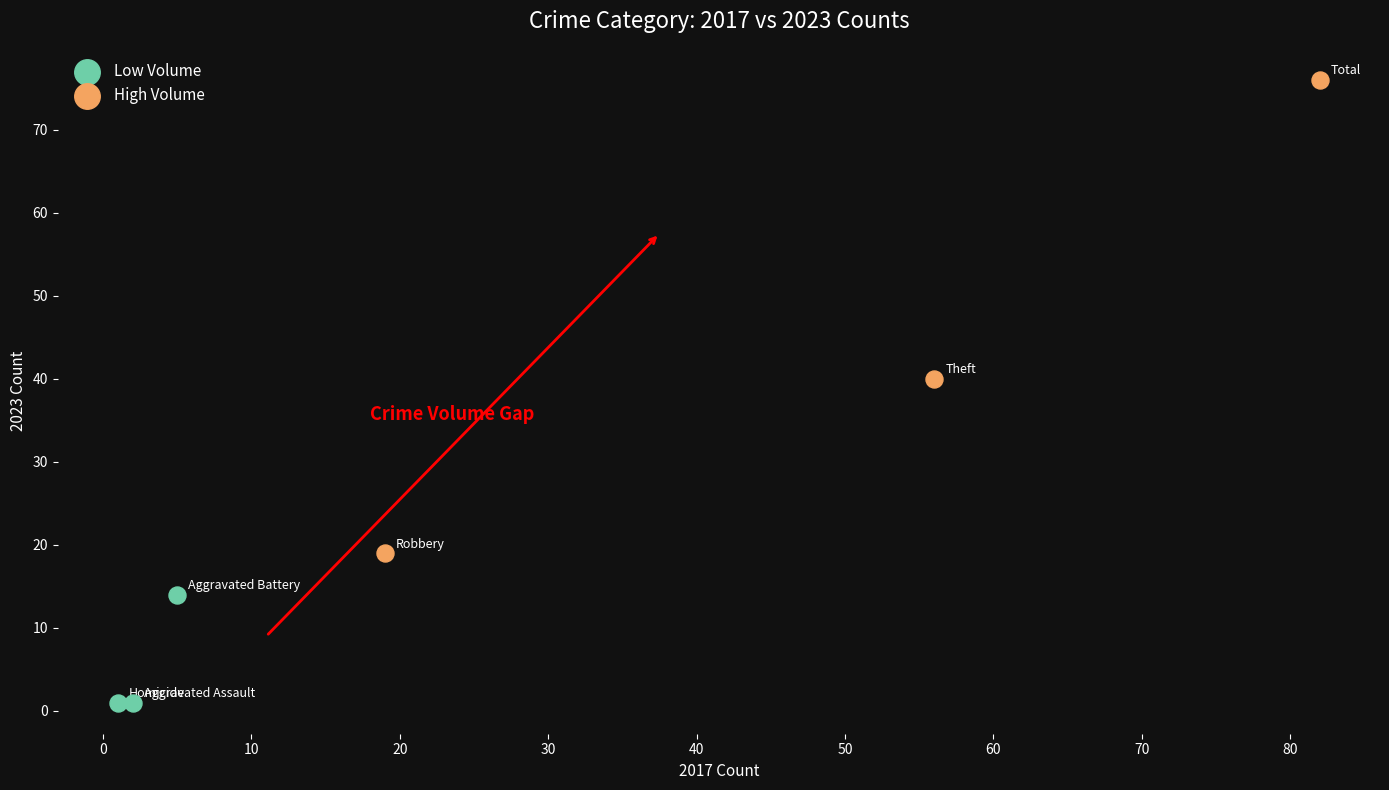

Which series has the widest spread of Y values?

High Volume